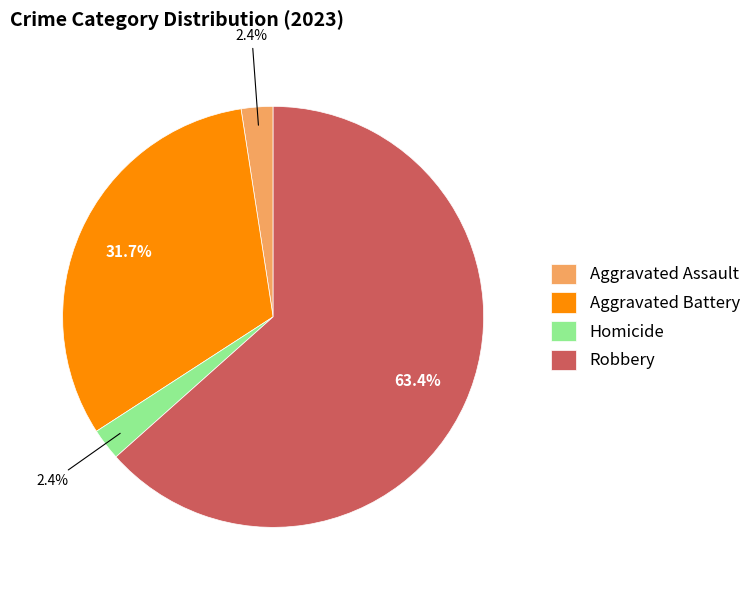

Which category has the biggest portion of the pie?

Robbery